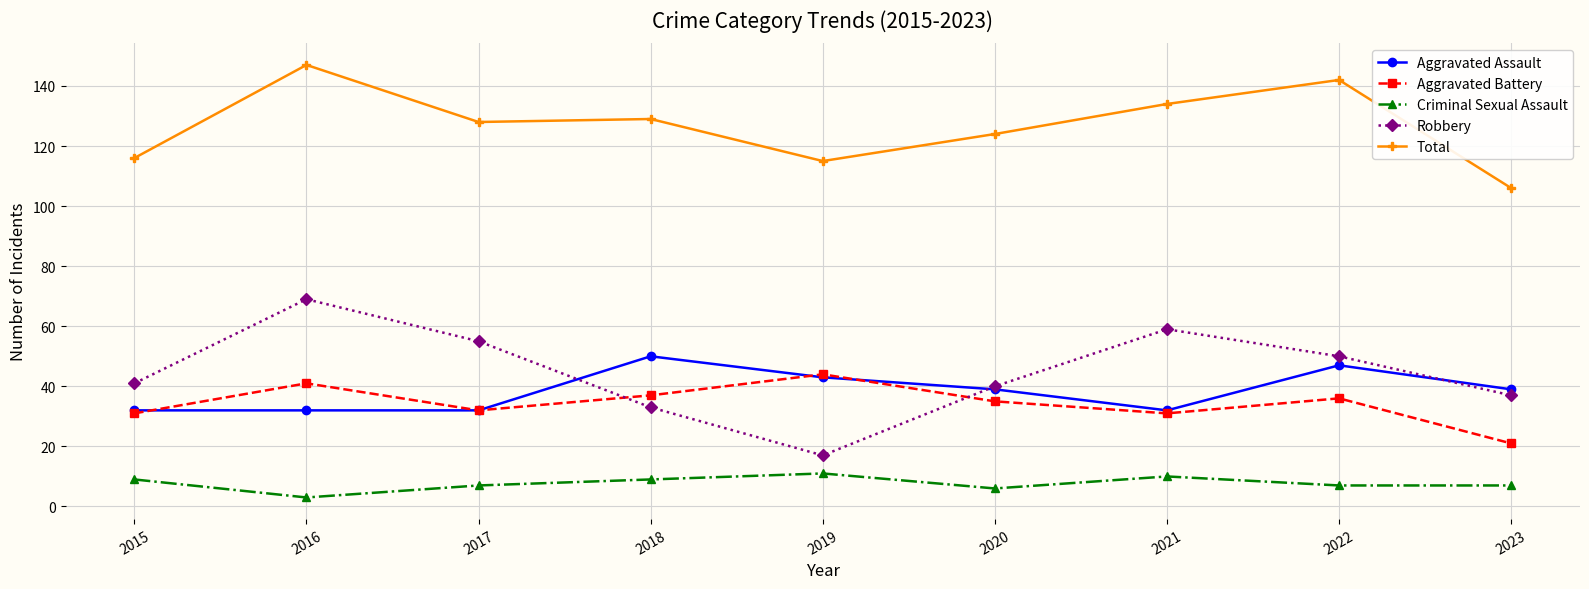

Reading right to left, transcribe all the data shown in this chart.

Aggravated Assault: 2023=39	2022=47	2021=32	2020=39	2019=43	2018=50	2017=32	2016=32	2015=32
Aggravated Battery: 2023=21	2022=36	2021=31	2020=35	2019=44	2018=37	2017=32	2016=41	2015=31
Criminal Sexual Assault: 2023=7	2022=7	2021=10	2020=6	2019=11	2018=9	2017=7	2016=3	2015=9
Robbery: 2023=37	2022=50	2021=59	2020=40	2019=17	2018=33	2017=55	2016=69	2015=41
Total: 2023=106	2022=142	2021=134	2020=124	2019=115	2018=129	2017=128	2016=147	2015=116